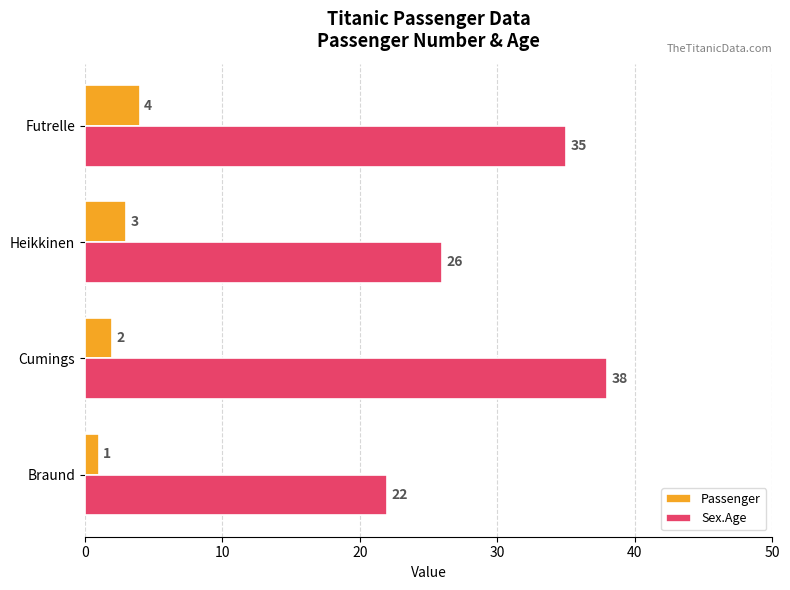

Which series changed the most between Braund and Cumings?

Sex.Age